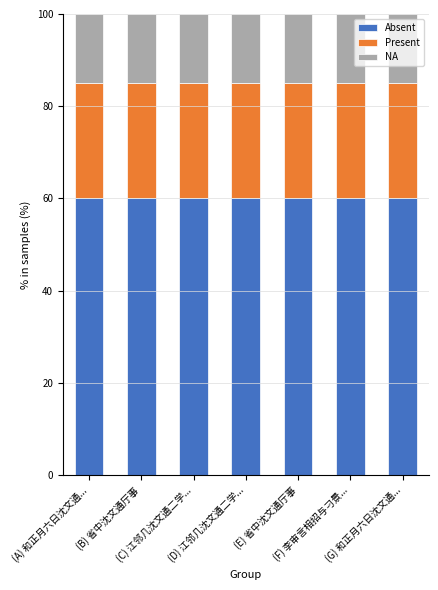

The value of Absent at (G) 和正月六日沈文通... is 60. True or false?

True